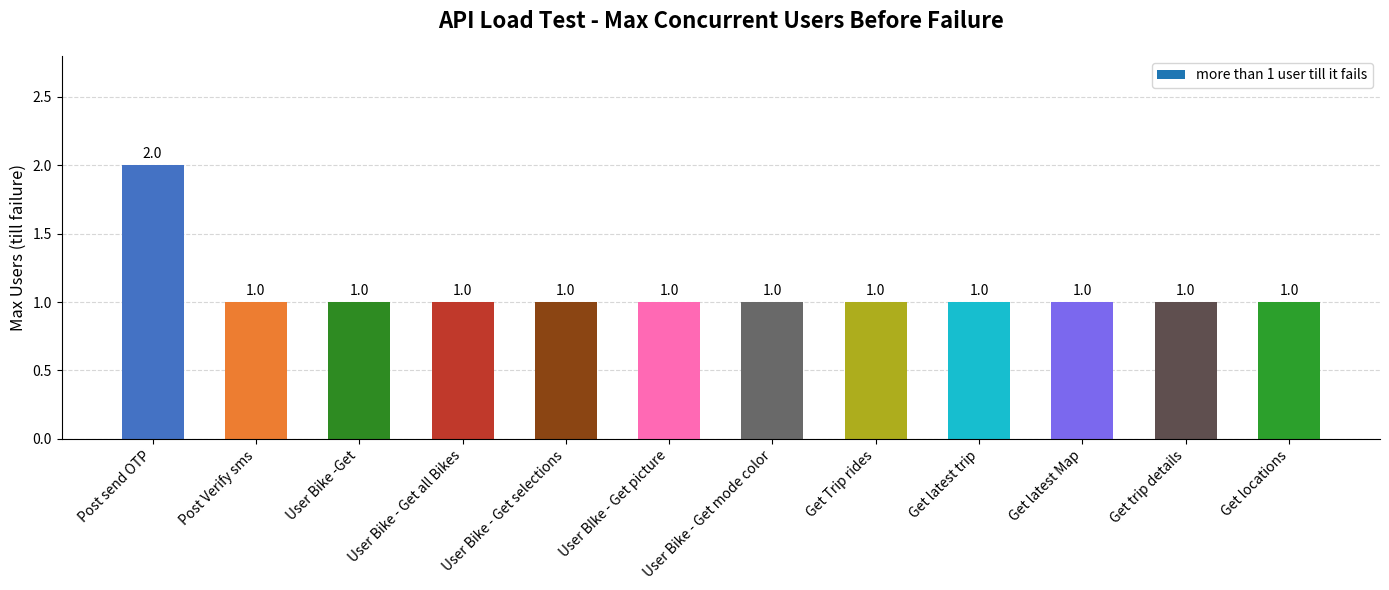

What is the difference between the values at Post send OTP and User BIke - Get picture?

1